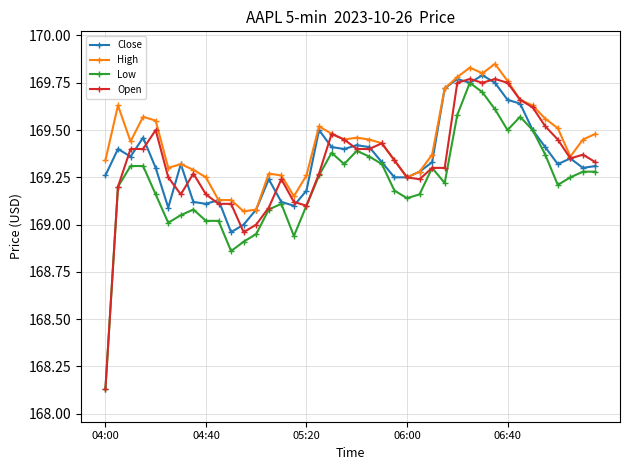

True or false: Low has more than 1 interior local peaks.

True